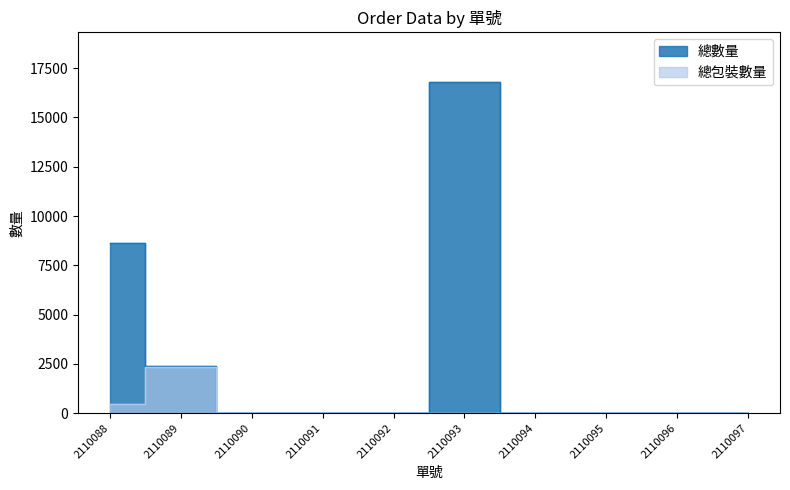

The 總數量 series shows 10917 at 2110094. True or false?

False